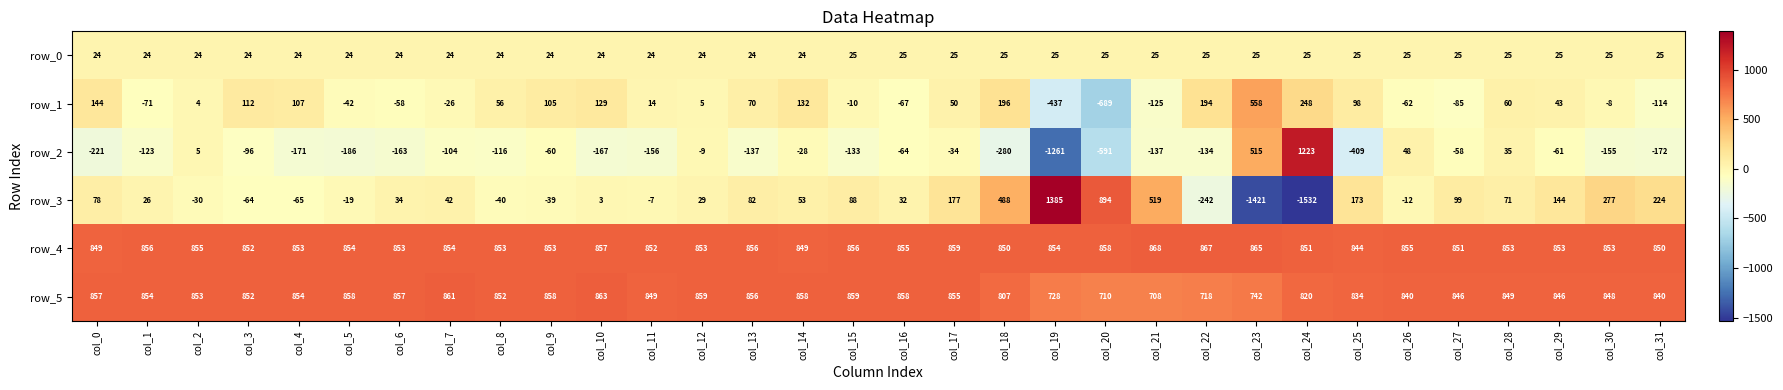

Which series has the largest total across all categories?

row_4